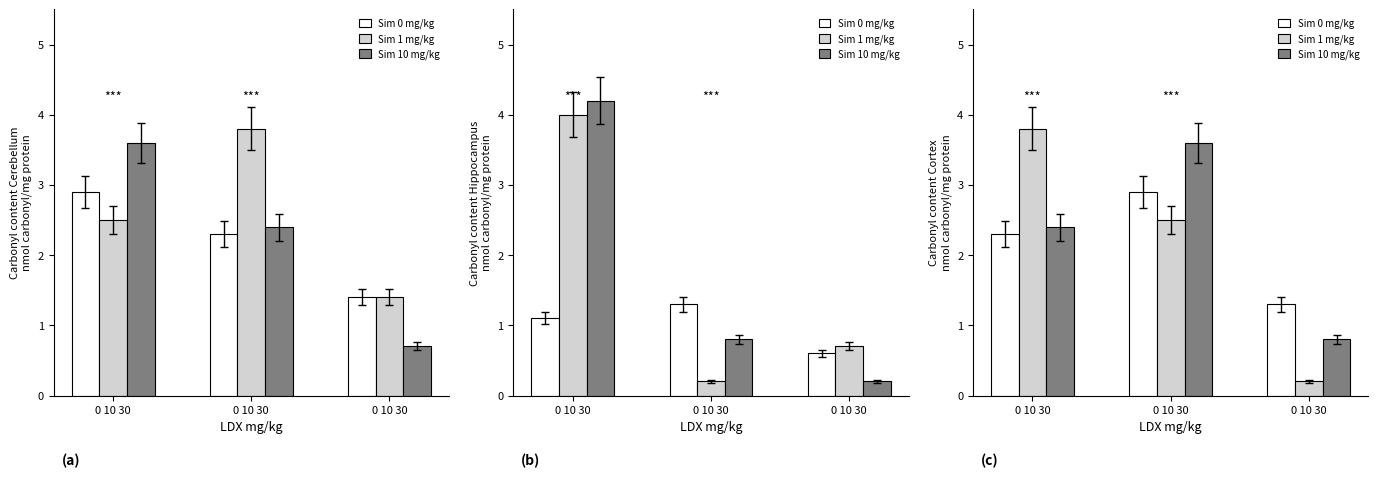

What is the sum of the Sim 10 mg/kg values at 0 10 30 and 0 10 30?

3.2